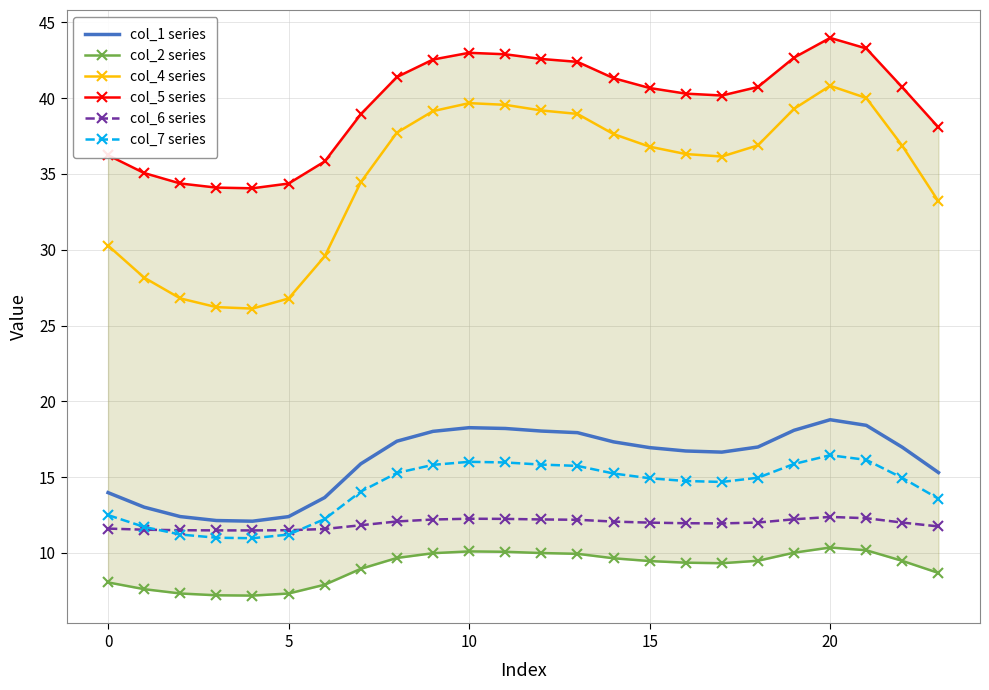

Rank the series by their maximum value, from highest to lowest.

col_5 series, col_4 series, col_1 series, col_7 series, col_6 series, col_2 series